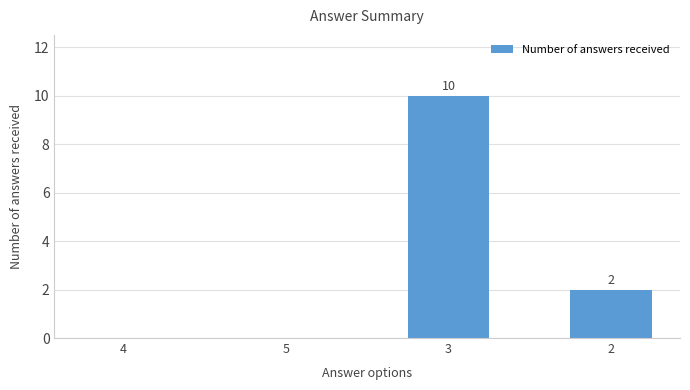

Are the bars horizontal?

No